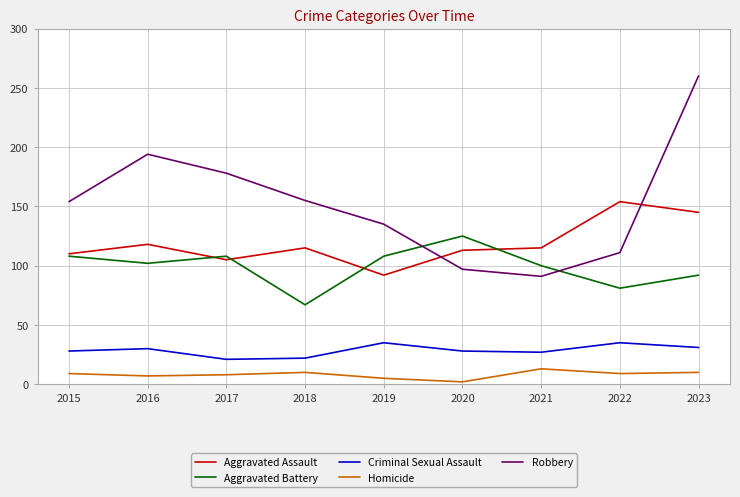

Does the chart display data point markers on the line(s)?

No